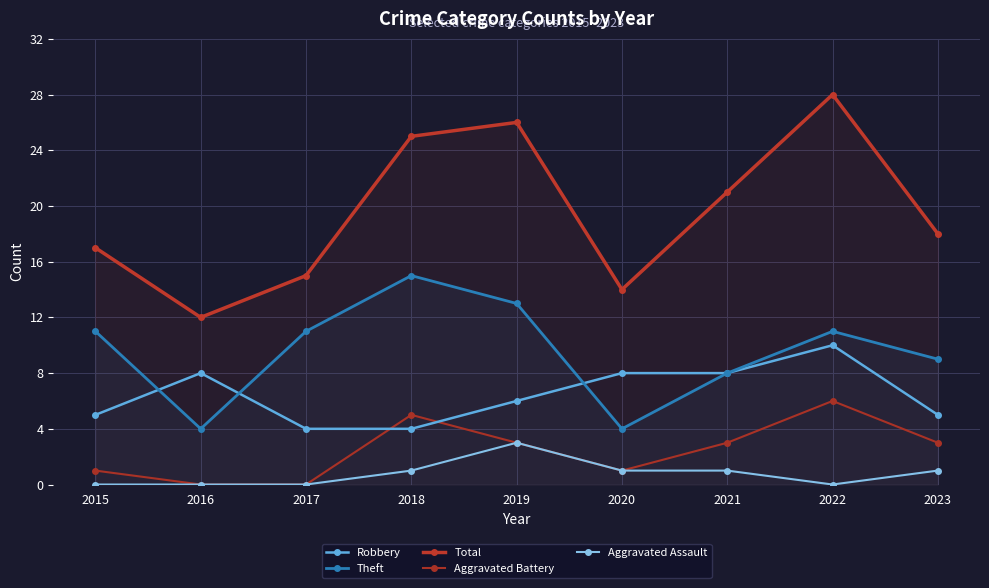

Reading left to right, list all the values displayed in this chart.

Robbery: 2015=5	2016=8	2017=4	2018=4	2019=6	2020=8	2021=8	2022=10	2023=5
Theft: 2015=11	2016=4	2017=11	2018=15	2019=13	2020=4	2021=8	2022=11	2023=9
Total: 2015=17	2016=12	2017=15	2018=25	2019=26	2020=14	2021=21	2022=28	2023=18
Aggravated Battery: 2015=1	2016=0	2017=0	2018=5	2019=3	2020=1	2021=3	2022=6	2023=3
Aggravated Assault: 2015=0	2016=0	2017=0	2018=1	2019=3	2020=1	2021=1	2022=0	2023=1